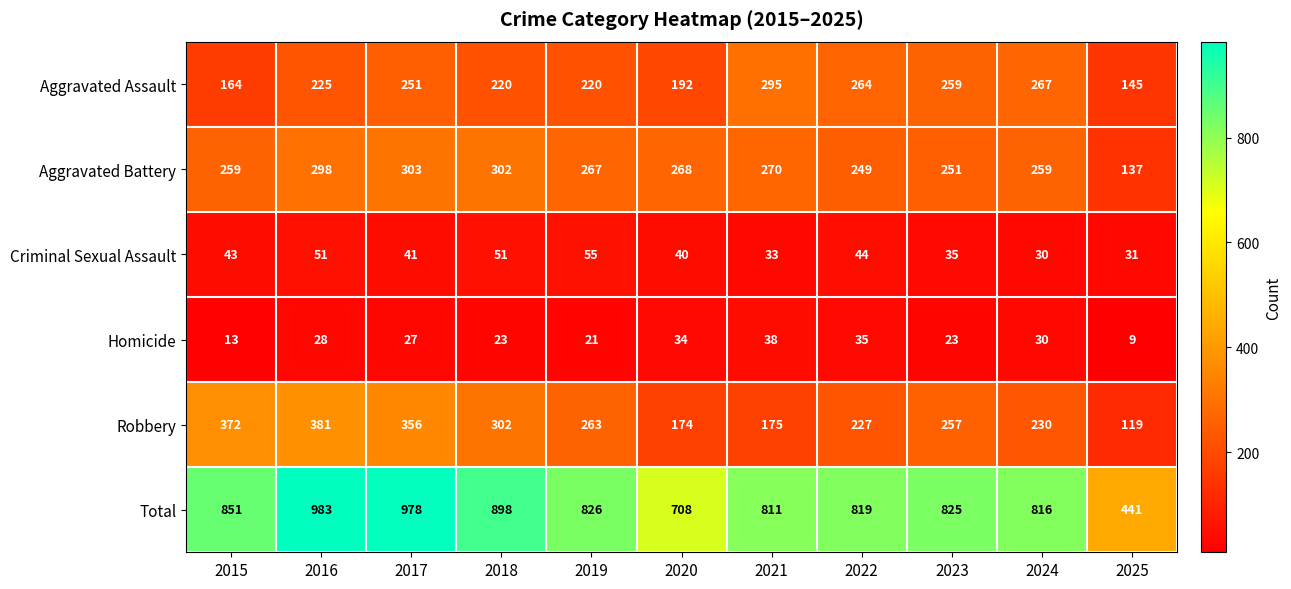

At which category does the chart reach its peak across all series?

2016